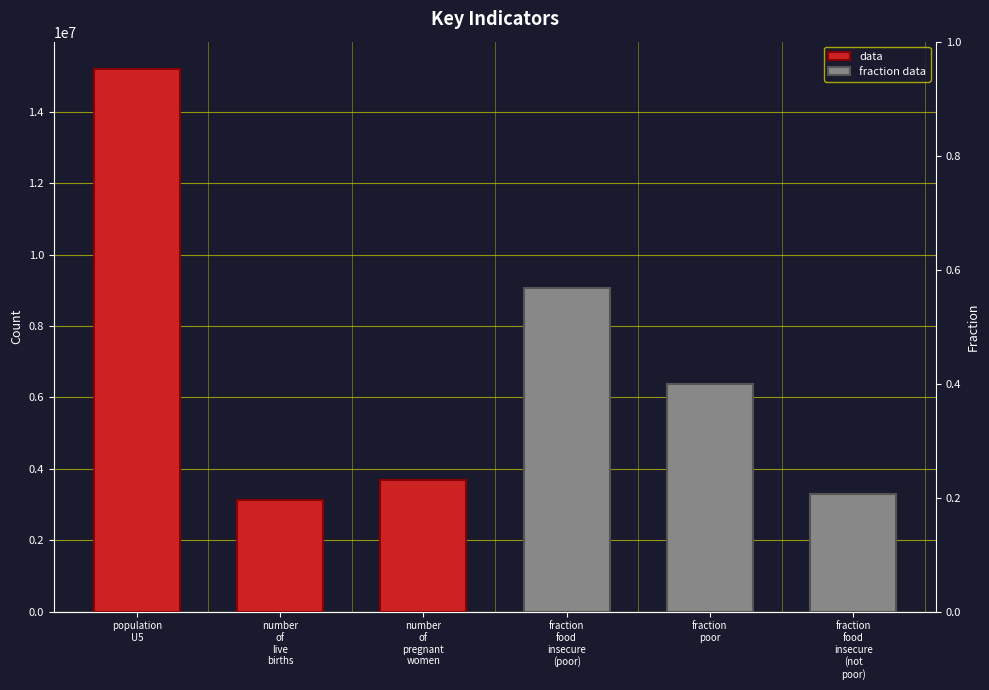

At which label does data reach its minimum?

number
of
live
births